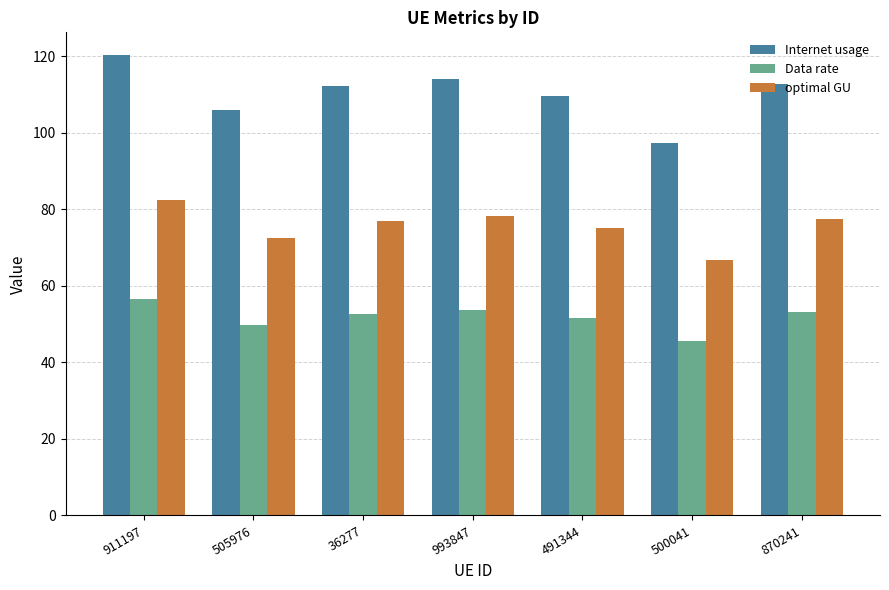

What is the lowest value of the Internet usage series?

97.2